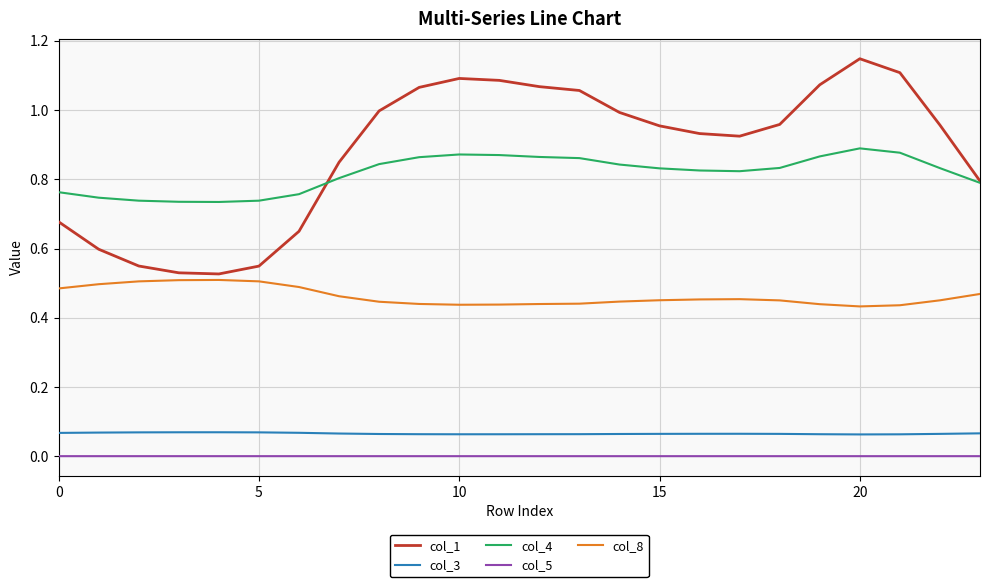

True or false: col_1 and col_3 cross at least once.

False